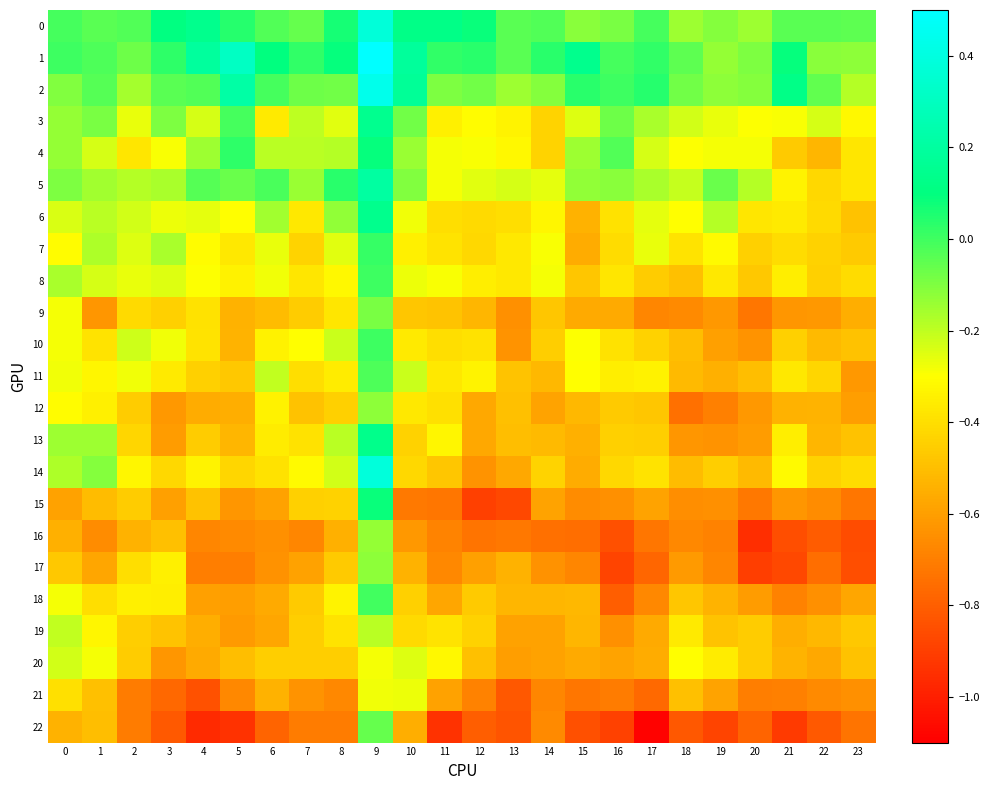

Reading left to right, extract all data points from this chart.

0: 0=-0.0	1=-0.0	2=-0.0	3=0.1	4=0.1	5=0.0	6=-0.0	7=-0.1	8=0.1	9=0.4	10=0.1	11=0.1	12=0.1	13=-0.0	14=-0.0	15=-0.1	16=-0.1	17=-0.0	18=-0.1	19=-0.1	20=-0.1	21=-0.0	22=-0.0	23=-0.0
1: 0=0.0	1=-0.0	2=-0.1	3=0.0	4=0.2	5=0.3	6=0.1	7=0.0	8=0.1	9=0.5	10=0.2	11=0.0	12=0.0	13=-0.0	14=0.0	15=0.1	16=-0.0	17=0.0	18=-0.0	19=-0.1	20=-0.1	21=0.1	22=-0.1	23=-0.1
2: 0=-0.1	1=-0.0	2=-0.2	3=-0.0	4=-0.0	5=0.2	6=-0.0	7=-0.1	8=-0.1	9=0.4	10=0.2	11=-0.1	12=-0.1	13=-0.1	14=-0.1	15=0.0	16=0.0	17=0.0	18=-0.1	19=-0.1	20=-0.1	21=0.1	22=-0.1	23=-0.2
3: 0=-0.1	1=-0.1	2=-0.3	3=-0.1	4=-0.2	5=-0.0	6=-0.4	7=-0.2	8=-0.3	9=0.1	10=-0.1	11=-0.3	12=-0.3	13=-0.3	14=-0.4	15=-0.2	16=-0.1	17=-0.2	18=-0.2	19=-0.3	20=-0.3	21=-0.3	22=-0.2	23=-0.3
4: 0=-0.1	1=-0.2	2=-0.4	3=-0.3	4=-0.1	5=0.0	6=-0.2	7=-0.2	8=-0.2	9=0.1	10=-0.1	11=-0.3	12=-0.3	13=-0.3	14=-0.4	15=-0.1	16=-0.0	17=-0.2	18=-0.3	19=-0.3	20=-0.3	21=-0.5	22=-0.5	23=-0.4
5: 0=-0.1	1=-0.2	2=-0.2	3=-0.2	4=-0.0	5=-0.1	6=-0.0	7=-0.1	8=0.0	9=0.2	10=-0.1	11=-0.3	12=-0.3	13=-0.2	14=-0.3	15=-0.1	16=-0.1	17=-0.2	18=-0.2	19=-0.1	20=-0.2	21=-0.3	22=-0.4	23=-0.4
6: 0=-0.2	1=-0.2	2=-0.2	3=-0.3	4=-0.3	5=-0.3	6=-0.2	7=-0.4	8=-0.1	9=0.1	10=-0.3	11=-0.4	12=-0.4	13=-0.4	14=-0.3	15=-0.5	16=-0.4	17=-0.3	18=-0.3	19=-0.2	20=-0.4	21=-0.4	22=-0.4	23=-0.5
7: 0=-0.3	1=-0.2	2=-0.2	3=-0.2	4=-0.3	5=-0.4	6=-0.3	7=-0.4	8=-0.3	9=0.0	10=-0.3	11=-0.4	12=-0.4	13=-0.4	14=-0.3	15=-0.6	16=-0.4	17=-0.3	18=-0.4	19=-0.3	20=-0.4	21=-0.4	22=-0.4	23=-0.5
8: 0=-0.2	1=-0.2	2=-0.3	3=-0.2	4=-0.3	5=-0.3	6=-0.3	7=-0.4	8=-0.3	9=0.0	10=-0.3	11=-0.3	12=-0.4	13=-0.4	14=-0.3	15=-0.5	16=-0.4	17=-0.5	18=-0.5	19=-0.4	20=-0.5	21=-0.4	22=-0.4	23=-0.4
9: 0=-0.3	1=-0.6	2=-0.4	3=-0.4	4=-0.4	5=-0.5	6=-0.5	7=-0.5	8=-0.4	9=-0.1	10=-0.5	11=-0.5	12=-0.5	13=-0.6	14=-0.5	15=-0.6	16=-0.6	17=-0.7	18=-0.7	19=-0.6	20=-0.7	21=-0.6	22=-0.6	23=-0.6
10: 0=-0.3	1=-0.4	2=-0.2	3=-0.3	4=-0.4	5=-0.5	6=-0.3	7=-0.3	8=-0.2	9=0.0	10=-0.4	11=-0.4	12=-0.4	13=-0.6	14=-0.5	15=-0.3	16=-0.4	17=-0.4	18=-0.5	19=-0.6	20=-0.6	21=-0.4	22=-0.5	23=-0.5
11: 0=-0.3	1=-0.3	2=-0.3	3=-0.4	4=-0.4	5=-0.5	6=-0.2	7=-0.4	8=-0.4	9=-0.0	10=-0.2	11=-0.4	12=-0.3	13=-0.5	14=-0.5	15=-0.3	16=-0.4	17=-0.3	18=-0.5	19=-0.5	20=-0.5	21=-0.4	22=-0.4	23=-0.6
12: 0=-0.3	1=-0.3	2=-0.5	3=-0.6	4=-0.6	5=-0.6	6=-0.3	7=-0.5	8=-0.4	9=-0.1	10=-0.4	11=-0.4	12=-0.6	13=-0.5	14=-0.6	15=-0.5	16=-0.5	17=-0.5	18=-0.7	19=-0.7	20=-0.6	21=-0.5	22=-0.5	23=-0.6
13: 0=-0.1	1=-0.1	2=-0.4	3=-0.6	4=-0.5	5=-0.5	6=-0.4	7=-0.4	8=-0.2	9=0.1	10=-0.4	11=-0.3	12=-0.6	13=-0.5	14=-0.5	15=-0.5	16=-0.4	17=-0.5	18=-0.6	19=-0.6	20=-0.6	21=-0.4	22=-0.5	23=-0.5
14: 0=-0.2	1=-0.1	2=-0.3	3=-0.4	4=-0.3	5=-0.4	6=-0.4	7=-0.3	8=-0.2	9=0.4	10=-0.4	11=-0.5	12=-0.6	13=-0.6	14=-0.4	15=-0.6	16=-0.4	17=-0.4	18=-0.5	19=-0.5	20=-0.5	21=-0.3	22=-0.4	23=-0.4
15: 0=-0.6	1=-0.5	2=-0.5	3=-0.6	4=-0.5	5=-0.6	6=-0.6	7=-0.4	8=-0.4	9=0.1	10=-0.7	11=-0.7	12=-0.9	13=-0.9	14=-0.6	15=-0.7	16=-0.6	17=-0.6	18=-0.7	19=-0.6	20=-0.7	21=-0.6	22=-0.7	23=-0.7
16: 0=-0.5	1=-0.7	2=-0.5	3=-0.5	4=-0.7	5=-0.7	6=-0.6	7=-0.7	8=-0.5	9=-0.1	10=-0.6	11=-0.7	12=-0.7	13=-0.7	14=-0.7	15=-0.8	16=-0.8	17=-0.7	18=-0.7	19=-0.7	20=-1.0	21=-0.9	22=-0.8	23=-0.9
17: 0=-0.5	1=-0.6	2=-0.4	3=-0.3	4=-0.7	5=-0.7	6=-0.6	7=-0.6	8=-0.5	9=-0.1	10=-0.5	11=-0.7	12=-0.6	13=-0.5	14=-0.6	15=-0.7	16=-0.9	17=-0.8	18=-0.6	19=-0.7	20=-0.9	21=-0.9	22=-0.8	23=-0.9
18: 0=-0.3	1=-0.4	2=-0.3	3=-0.4	4=-0.6	5=-0.6	6=-0.6	7=-0.5	8=-0.3	9=-0.0	10=-0.4	11=-0.6	12=-0.5	13=-0.5	14=-0.5	15=-0.5	16=-0.8	17=-0.7	18=-0.5	19=-0.5	20=-0.6	21=-0.7	22=-0.6	23=-0.6
19: 0=-0.2	1=-0.3	2=-0.5	3=-0.5	4=-0.6	5=-0.6	6=-0.6	7=-0.5	8=-0.4	9=-0.2	10=-0.4	11=-0.4	12=-0.4	13=-0.6	14=-0.6	15=-0.5	16=-0.6	17=-0.6	18=-0.4	19=-0.5	20=-0.5	21=-0.6	22=-0.5	23=-0.5
20: 0=-0.2	1=-0.3	2=-0.5	3=-0.6	4=-0.6	5=-0.5	6=-0.5	7=-0.5	8=-0.5	9=-0.3	10=-0.2	11=-0.3	12=-0.5	13=-0.6	14=-0.6	15=-0.6	16=-0.6	17=-0.6	18=-0.3	19=-0.4	20=-0.5	21=-0.5	22=-0.6	23=-0.5
21: 0=-0.4	1=-0.5	2=-0.7	3=-0.8	4=-0.8	5=-0.7	6=-0.5	7=-0.6	8=-0.7	9=-0.3	10=-0.3	11=-0.6	12=-0.7	13=-0.8	14=-0.7	15=-0.7	16=-0.7	17=-0.8	18=-0.5	19=-0.6	20=-0.7	21=-0.7	22=-0.7	23=-0.6
22: 0=-0.5	1=-0.5	2=-0.7	3=-0.8	4=-1.0	5=-0.9	6=-0.8	7=-0.7	8=-0.7	9=-0.1	10=-0.6	11=-0.9	12=-0.8	13=-0.8	14=-0.7	15=-0.8	16=-0.9	17=-1.1	18=-0.8	19=-0.9	20=-0.8	21=-0.9	22=-0.8	23=-0.7